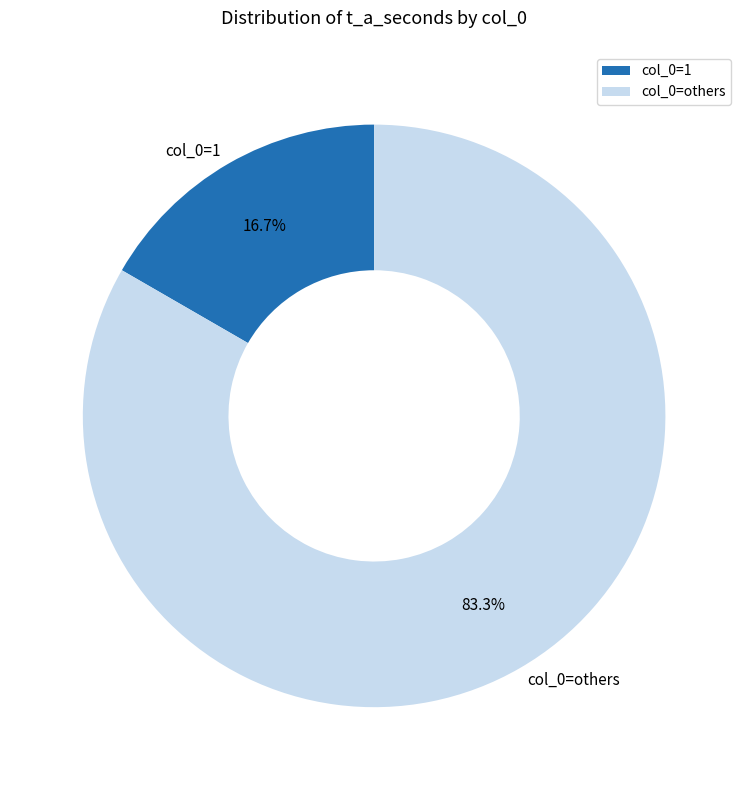

Which slice is the largest?

col_0=others